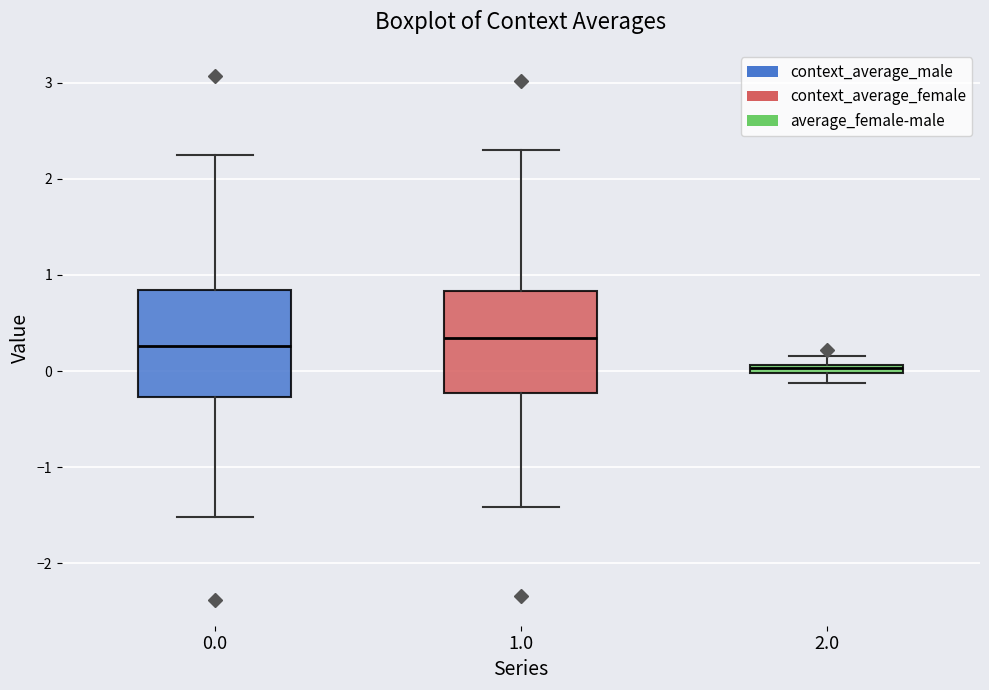

Where does the lower whisker of the box at x = 1.0 end on the y-axis? The values are not printed on the chart, so give them approximately, as read against the axis.

-1.4